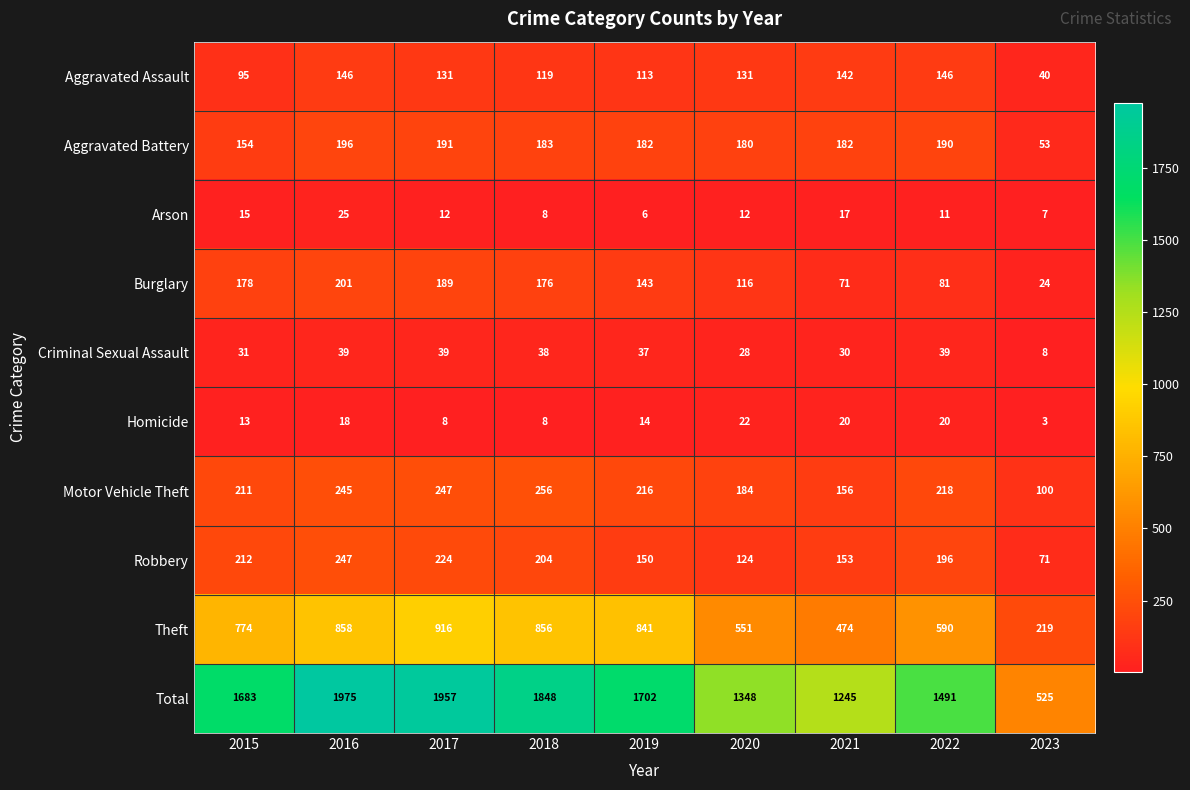

The value of Total at 2019 is 2437. True or false?

False